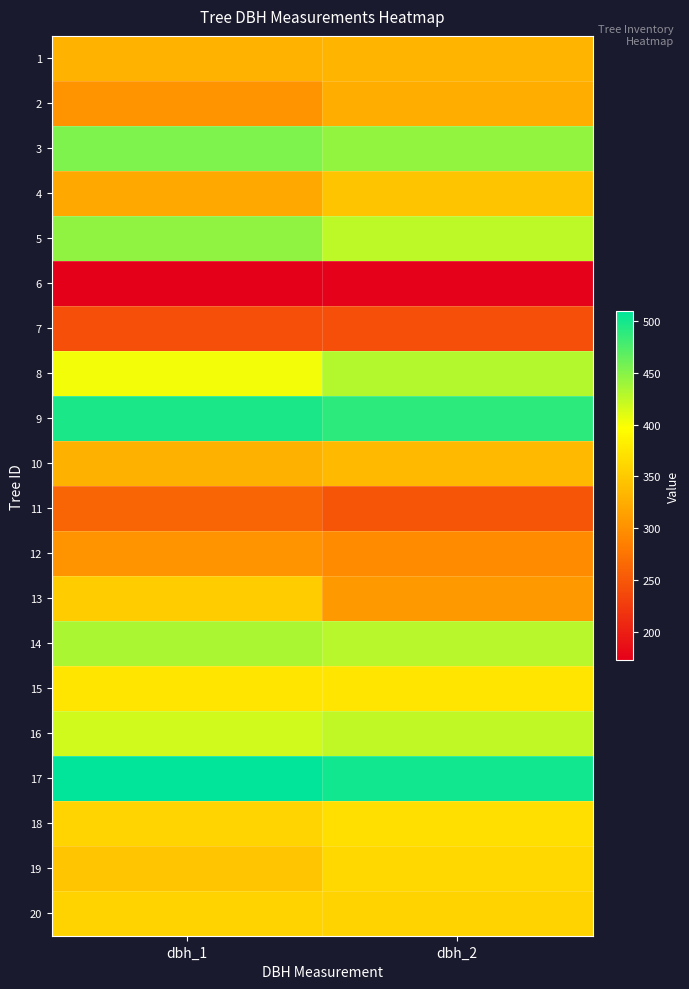

How many data points does each series have?

2